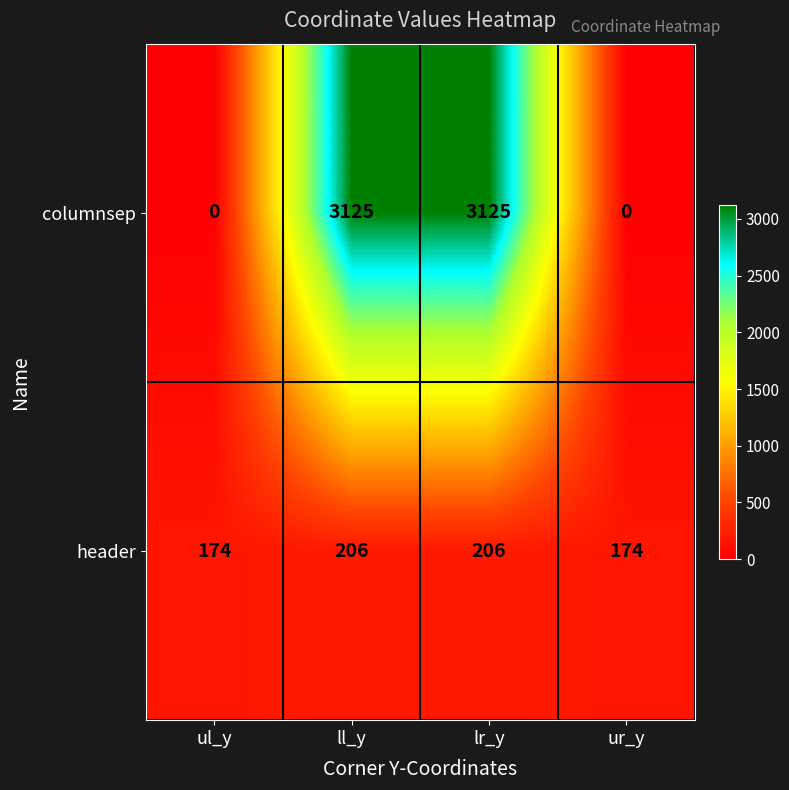

What is the highest value of the header series?

206